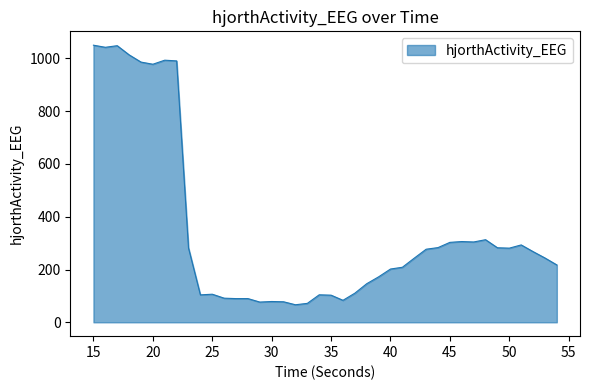

What is the minimum value shown in the chart?

66.5